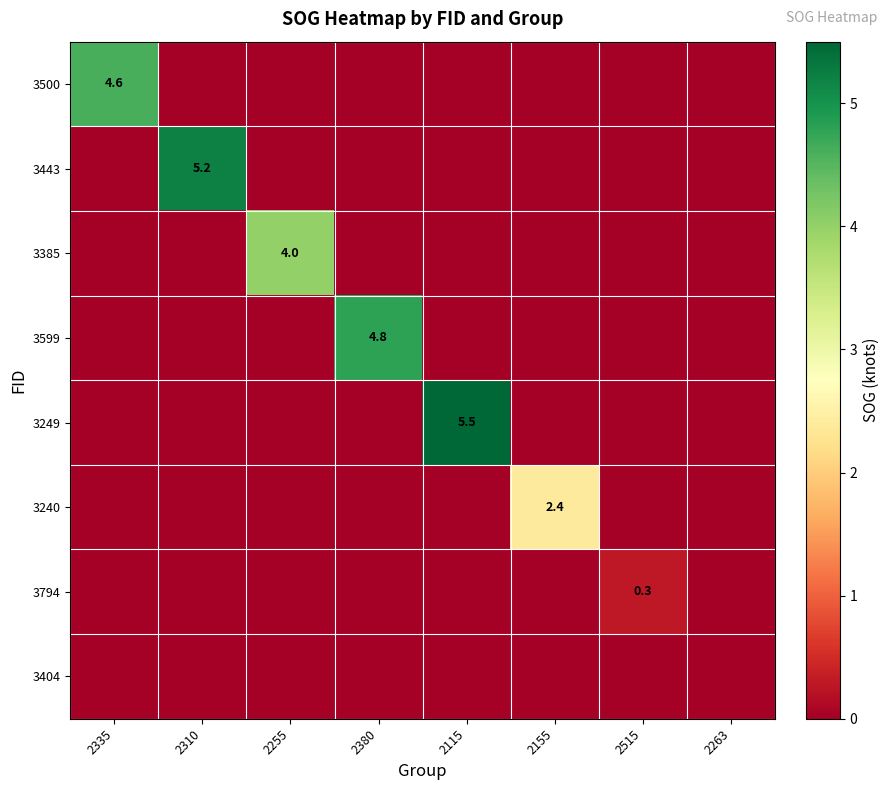

How many categories are shown in the chart?

8